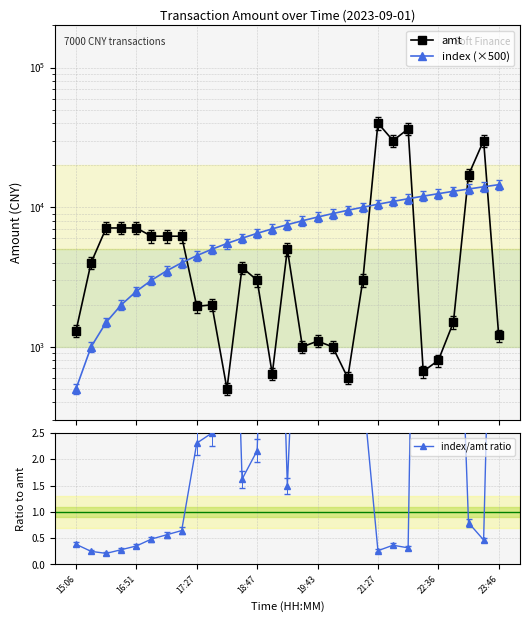

Where does the index/amt ratio series first go above 1?

17:27